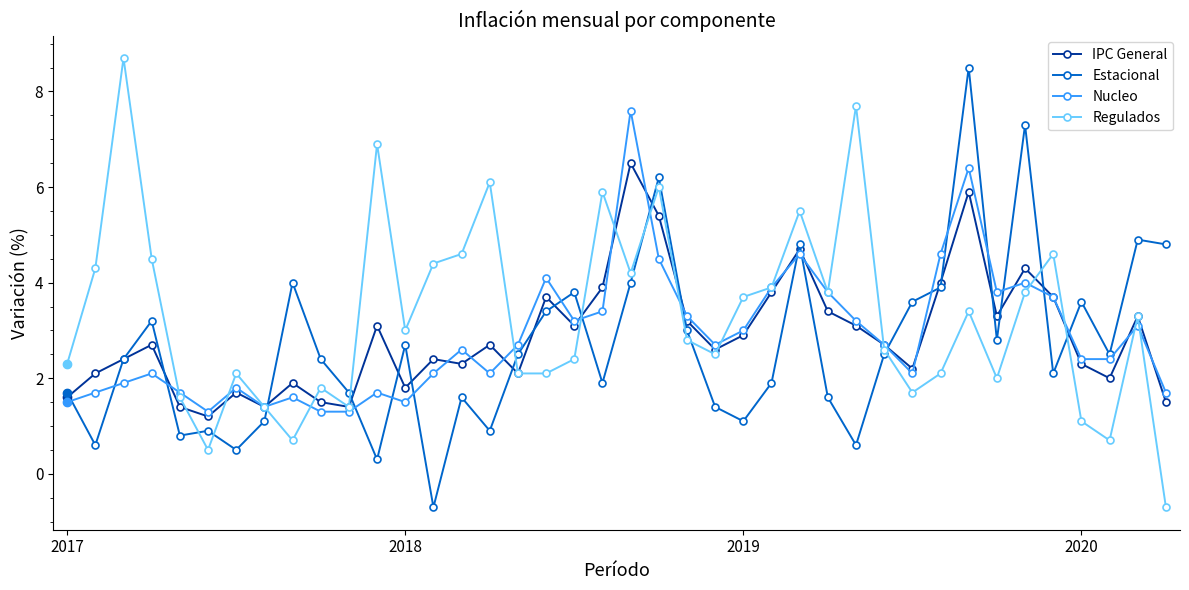

What is the maximum value for Estacional?

8.5